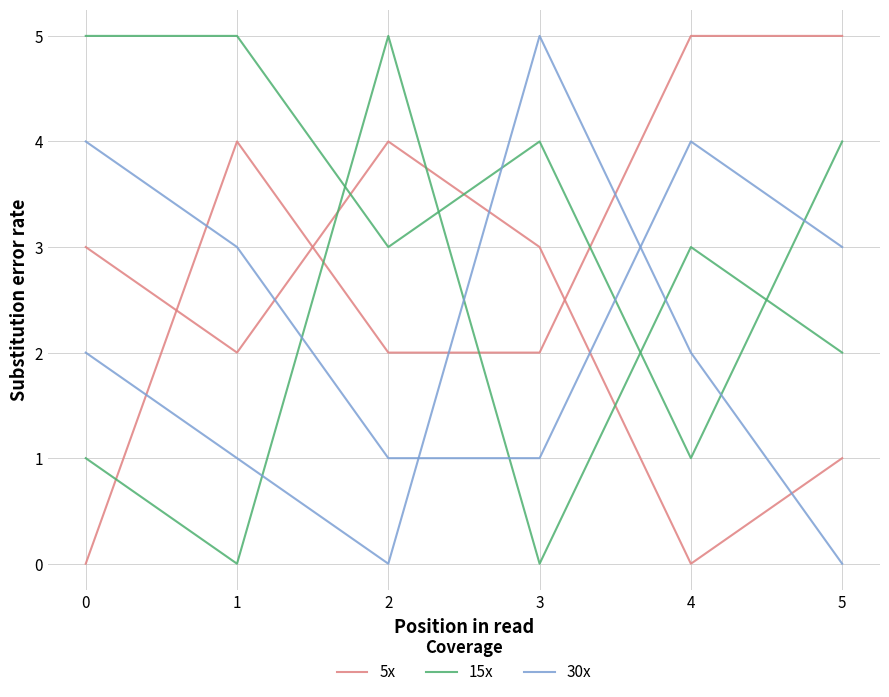

Which has a higher value, 0 or 1?

1